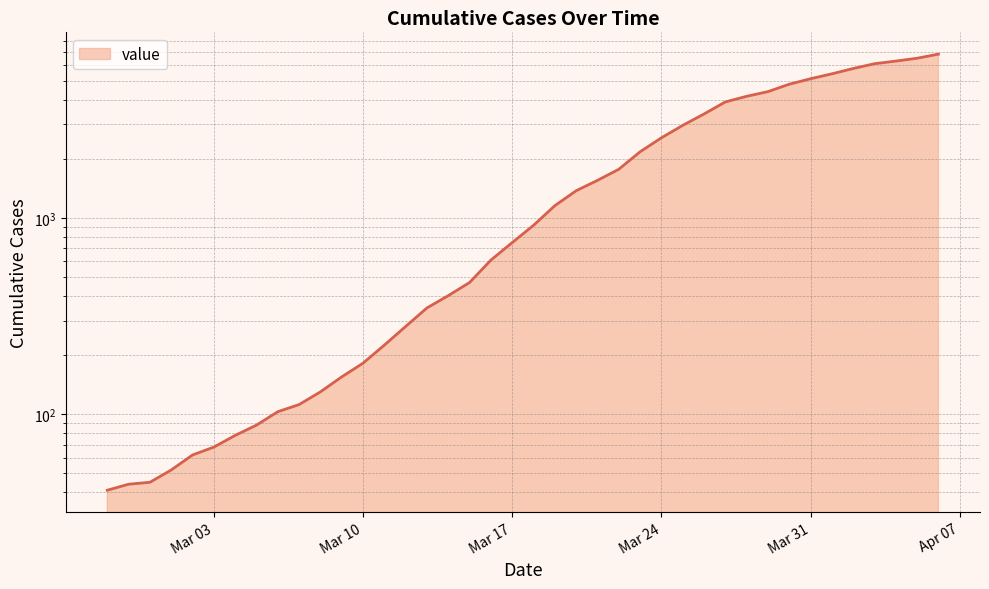

What is the difference between the maximum and minimum values?

6792